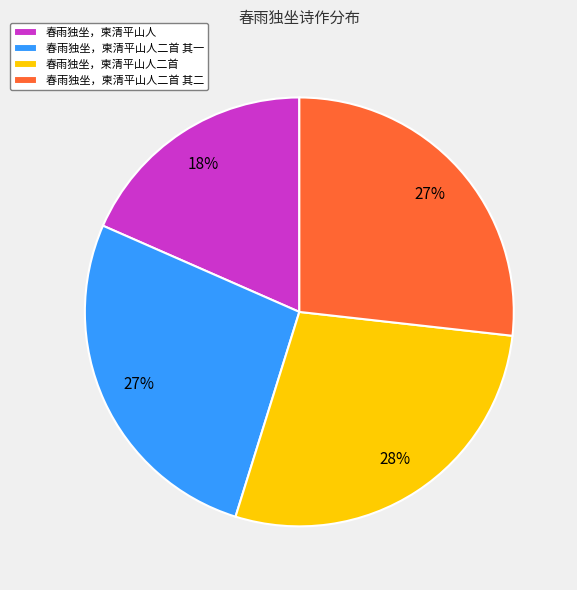

Is the sum of 春雨独坐，柬清平山人二首 and 春雨独坐，柬清平山人 greater than half?

No